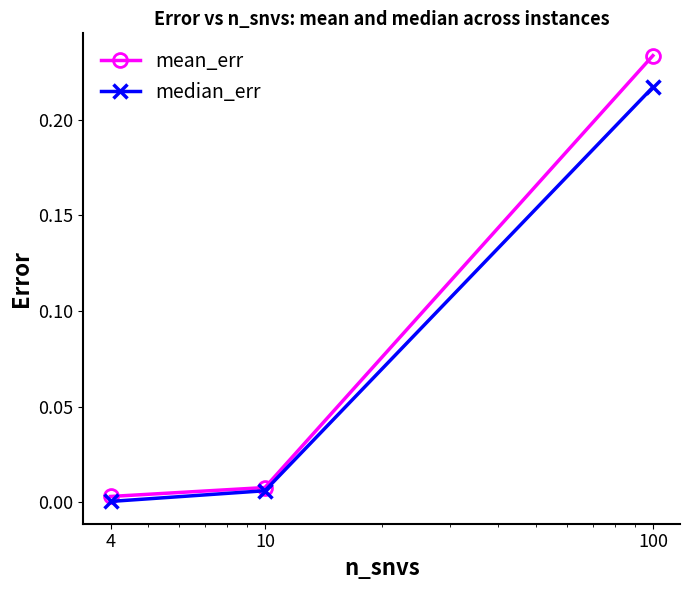

Which series has the widest spread of values?

mean_err